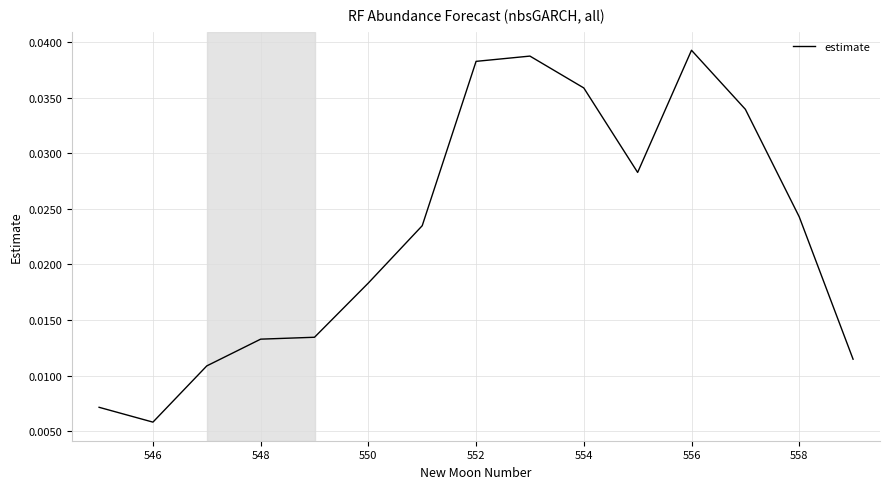

How many points are lower than both their immediate neighbors (excluding endpoints)?

2